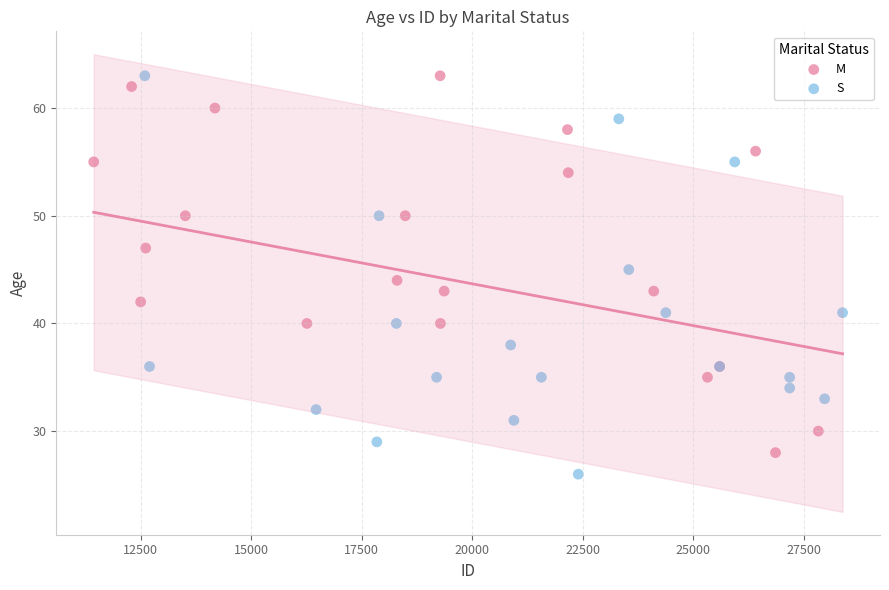

What are all the series names shown in the legend?

M, S